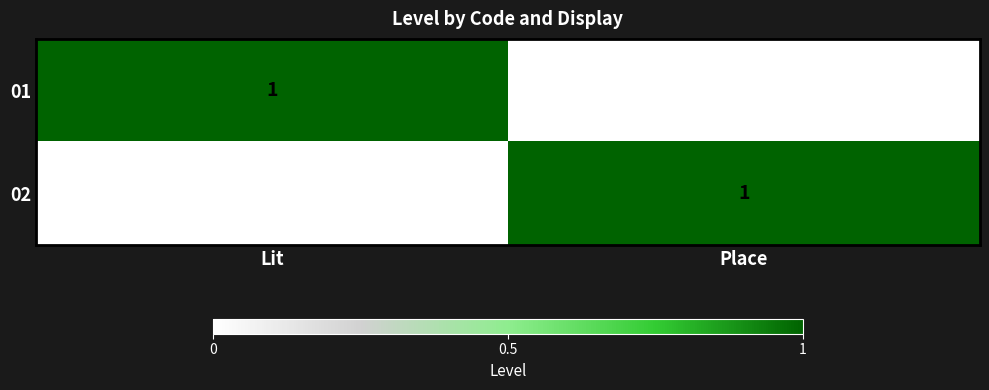

At Place, list the series in order from smallest to largest.

01, 02